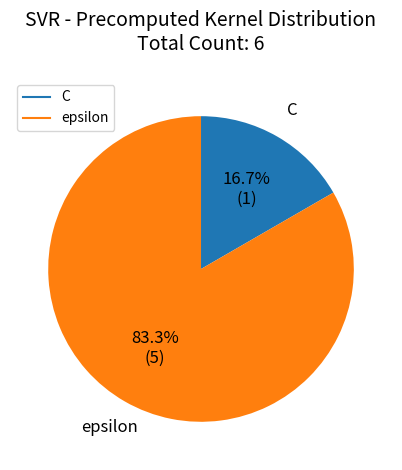

Rank the categories by value from lowest to highest.

C, epsilon